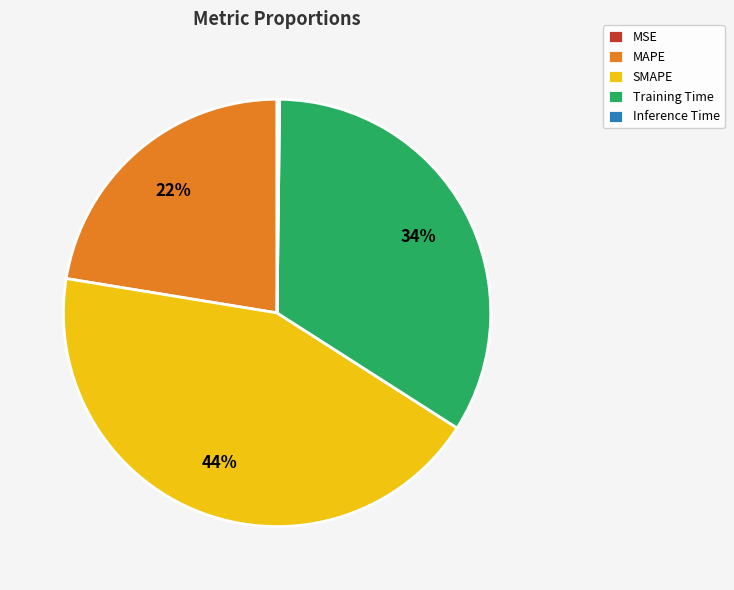

Is there any slice that represents more than half of the pie?

No